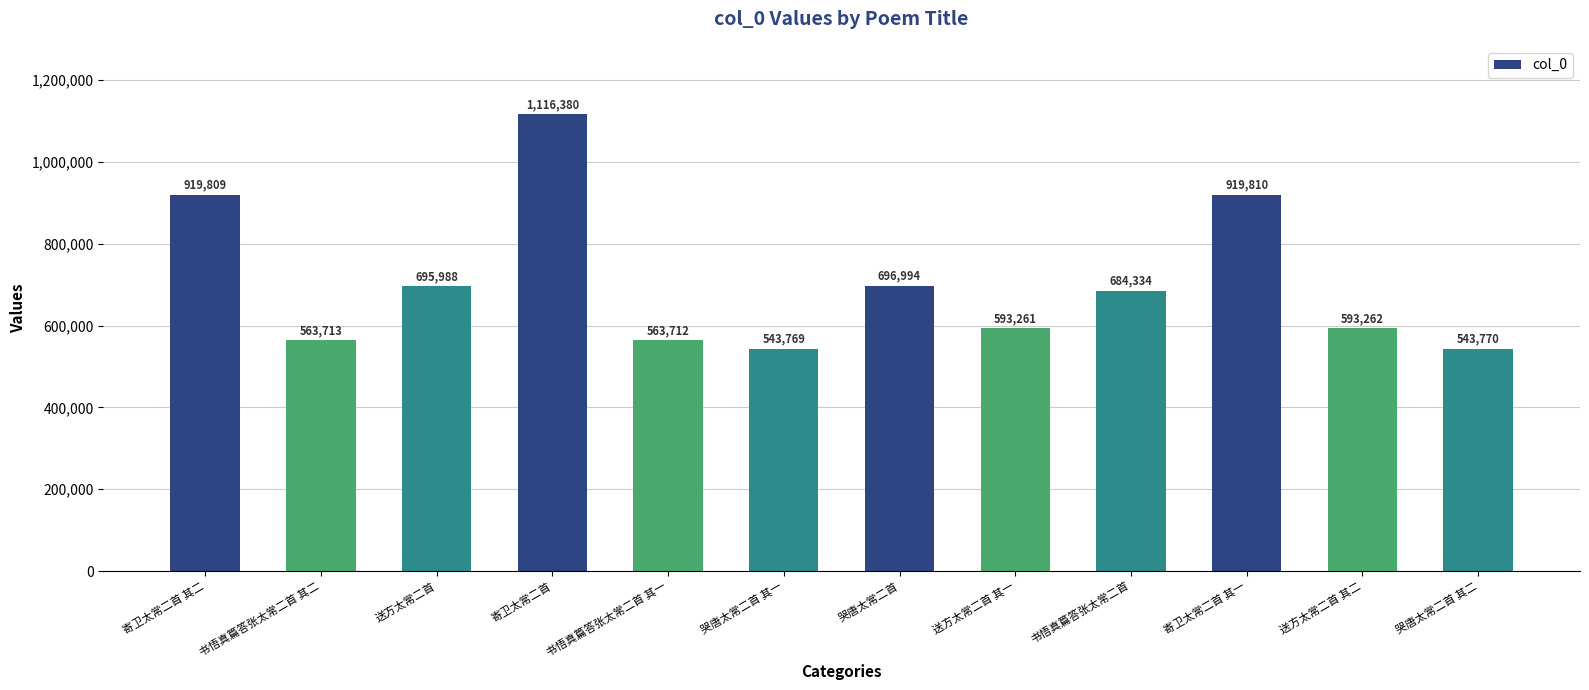

Rank the categories by value from highest to lowest.

寄卫太常二首, 寄卫太常二首 其一, 寄卫太常二首 其二, 哭唐太常二首, 送方太常二首, 书悟真篇答张太常二首, 送方太常二首 其二, 送方太常二首 其一, 书悟真篇答张太常二首 其二, 书悟真篇答张太常二首 其一, 哭唐太常二首 其二, 哭唐太常二首 其一